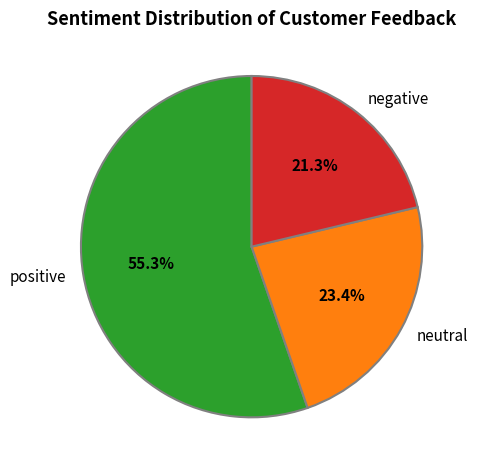

Count the number of slices in the pie.

3